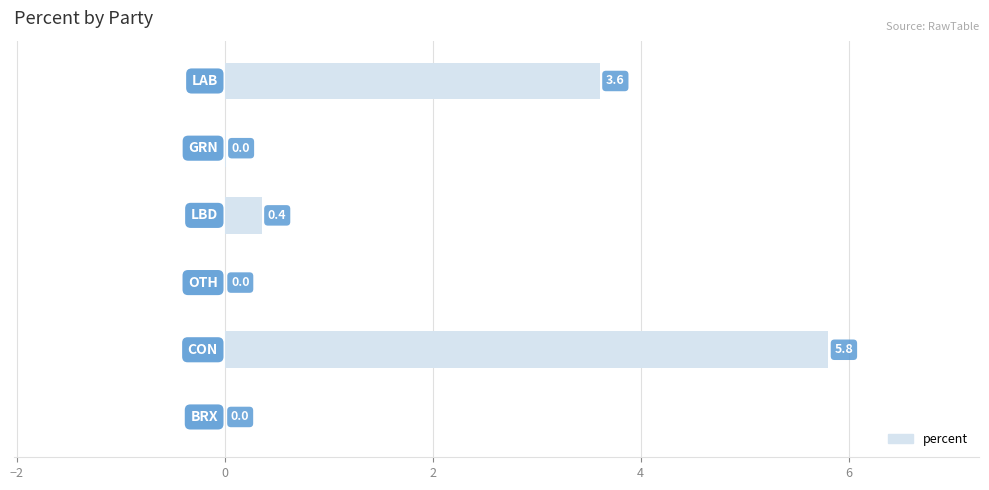

What is the maximum value shown in the chart?

5.8